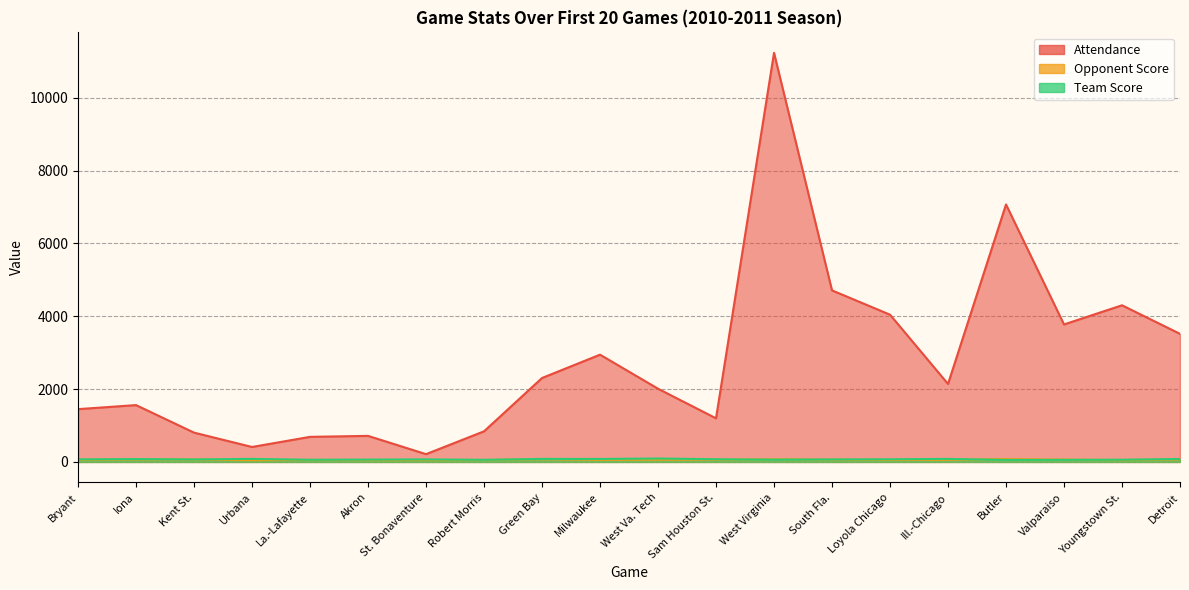

What is the maximum value for Team Score?

94